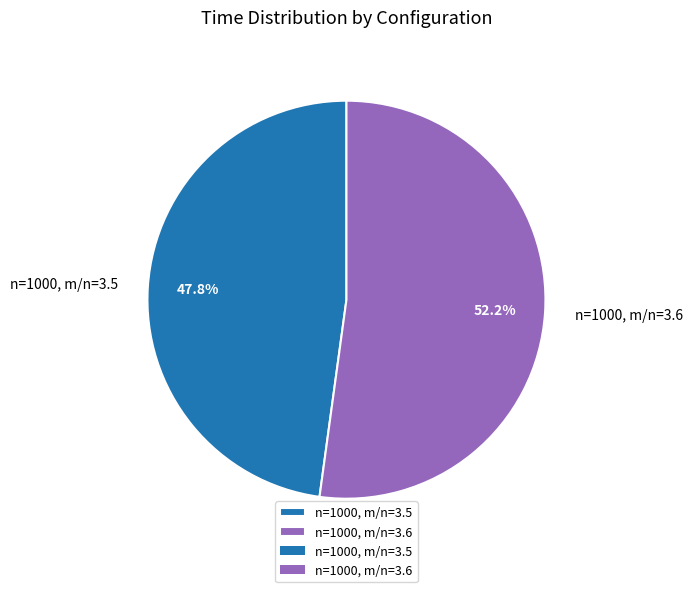

Rank the categories by value from lowest to highest.

n=1000, m/n=3.5, n=1000, m/n=3.6